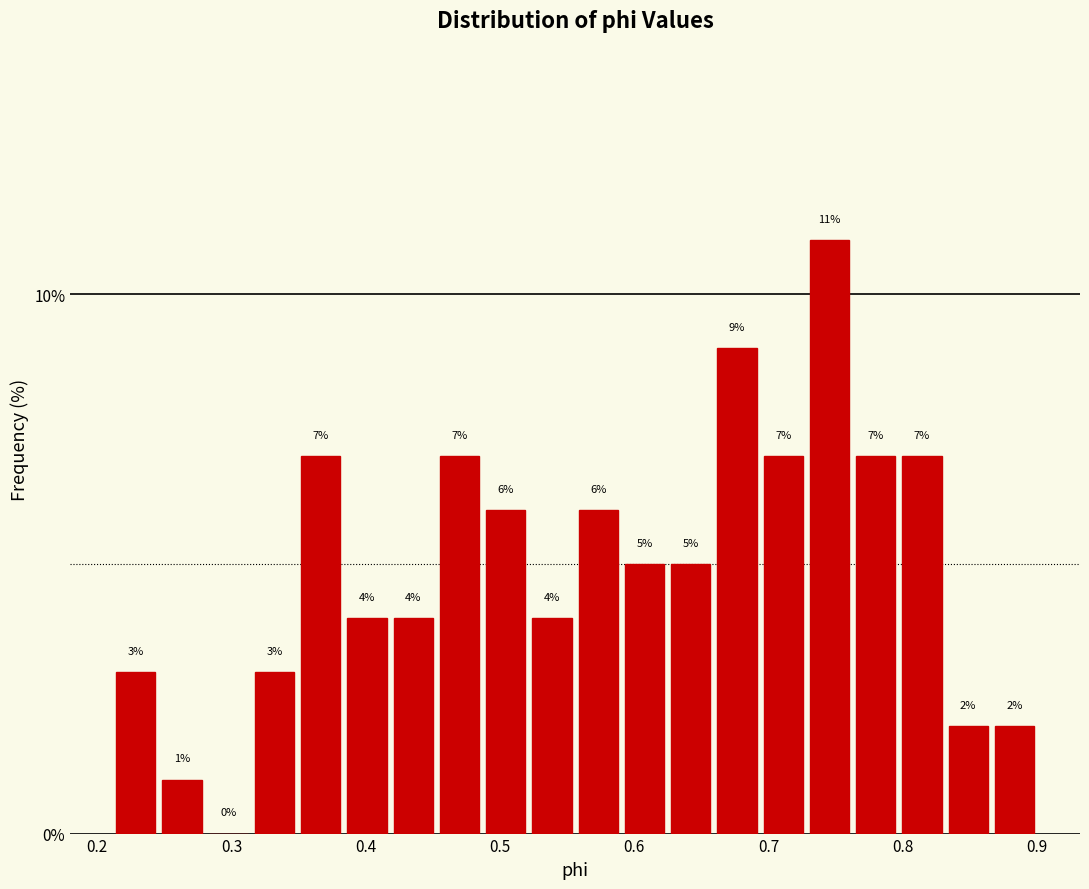

Read against the x-axis, roughly where is the centre of the tallest bar?

0.75